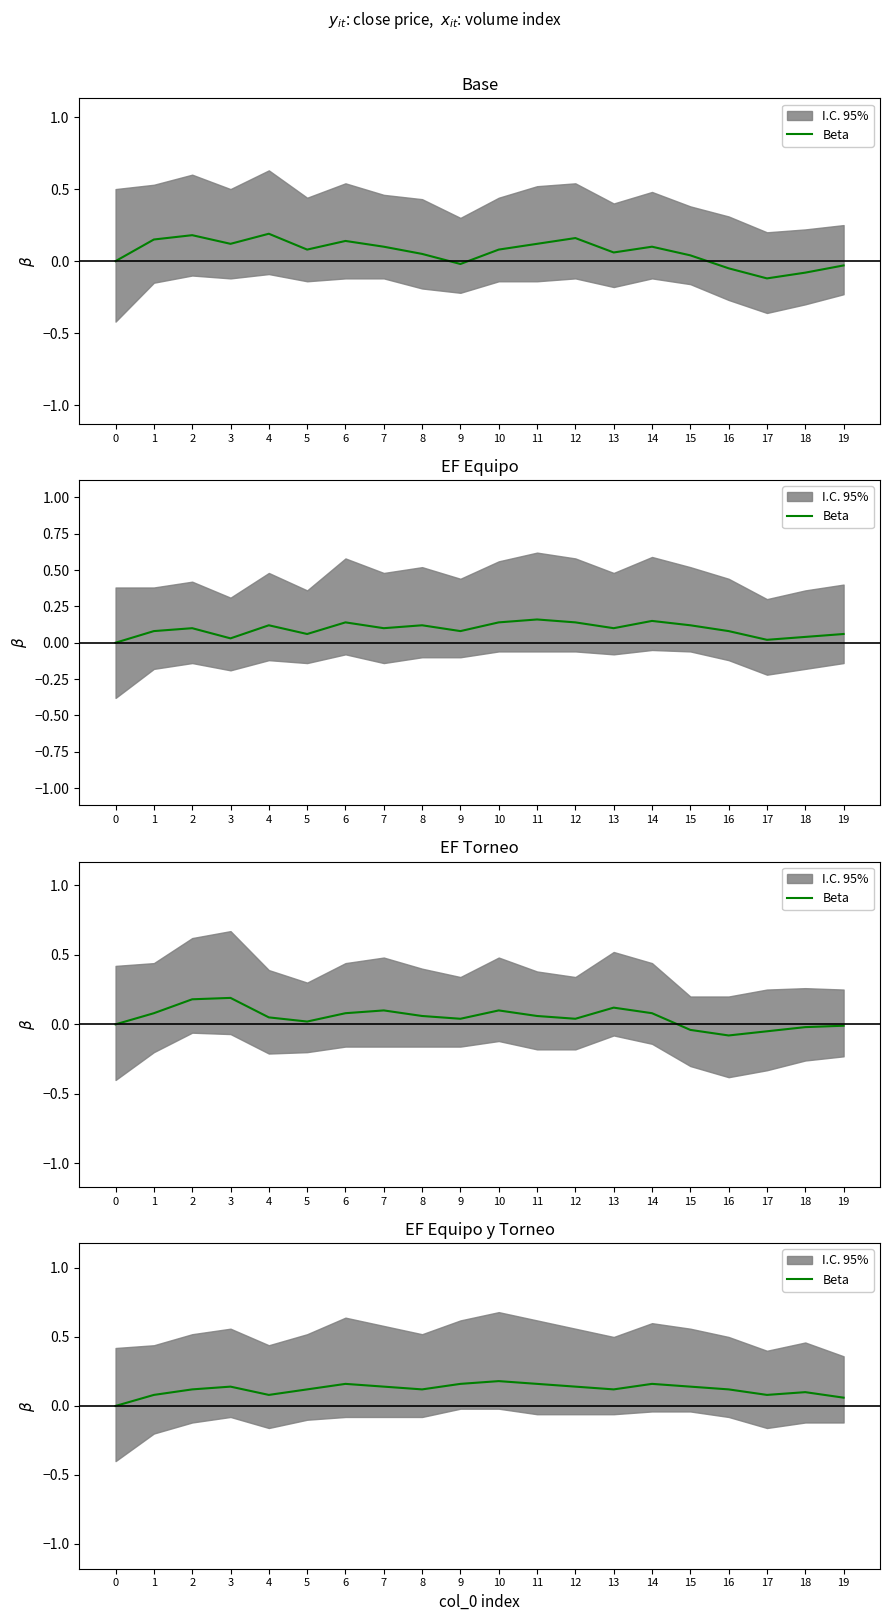

Is it true that the value at 14 is 0.2?

True